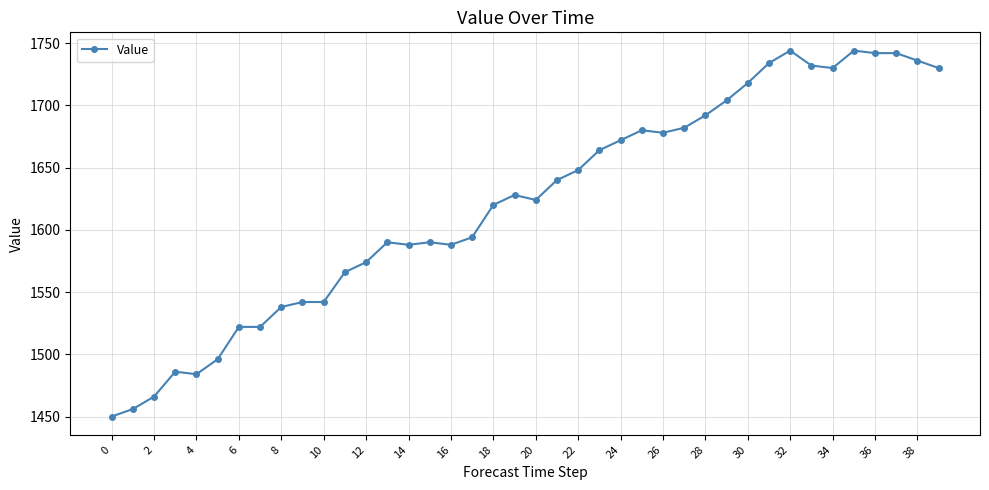

Does the chart display data point markers on the line(s)?

Yes